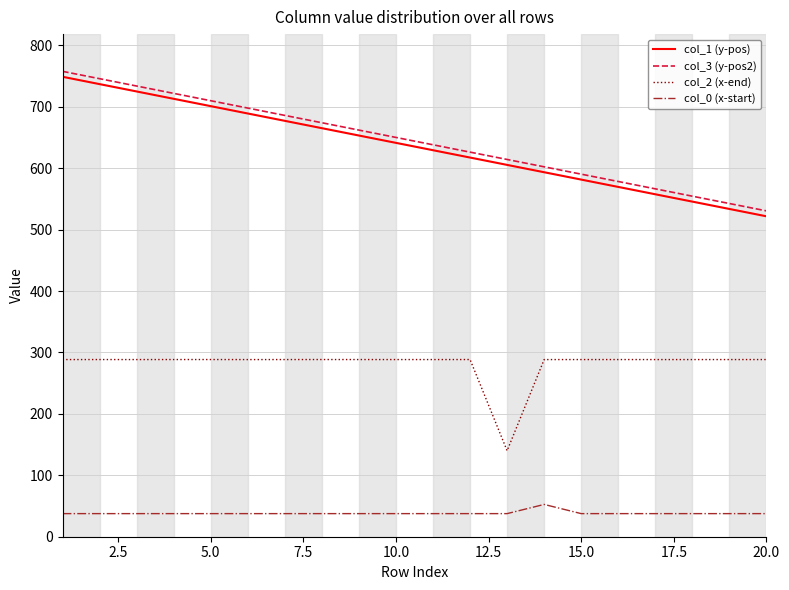

True or false: col_2 (x-end) and col_0 (x-start) intersect in this chart.

False